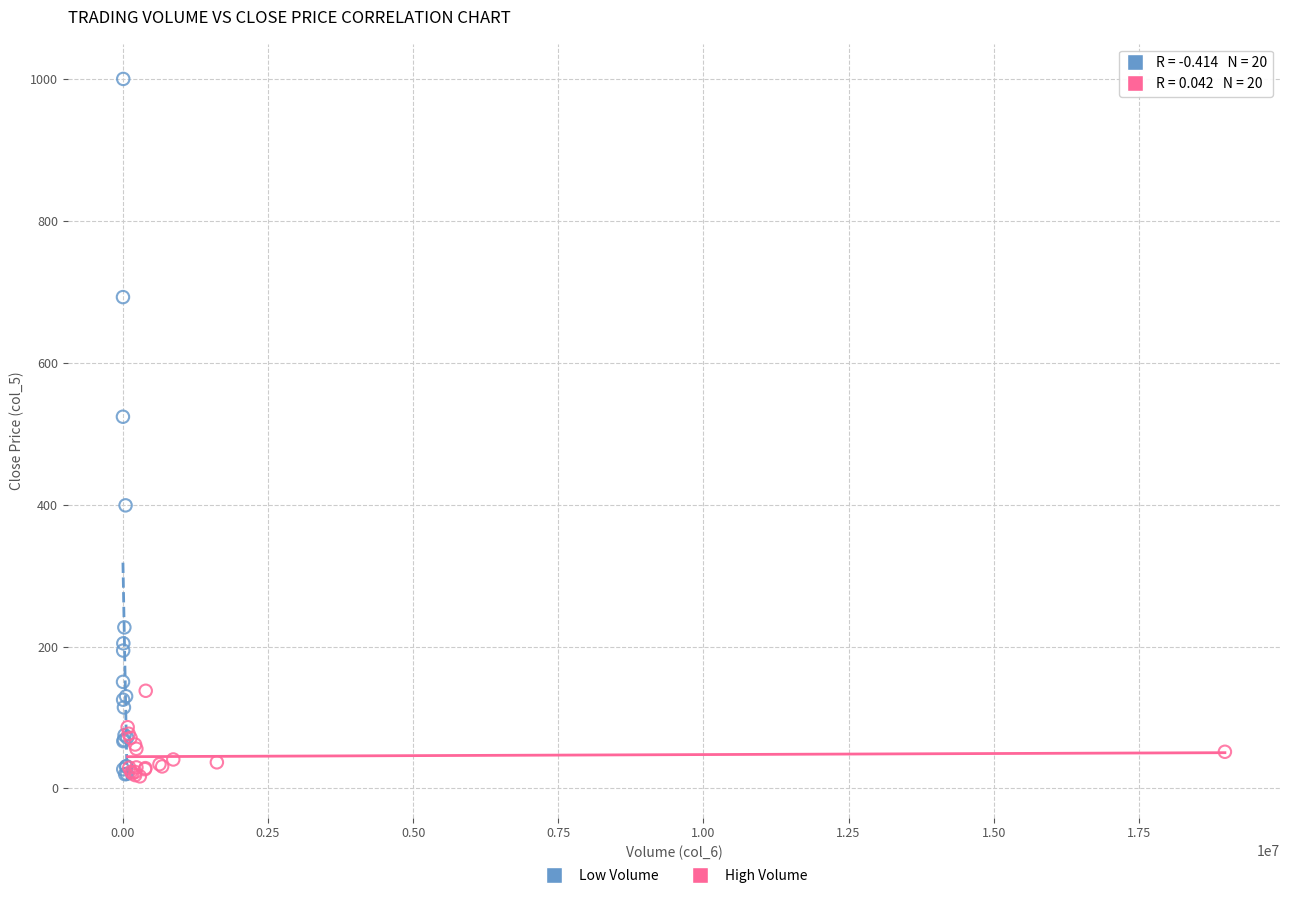

Which series has the widest spread of Y values?

Low Volume